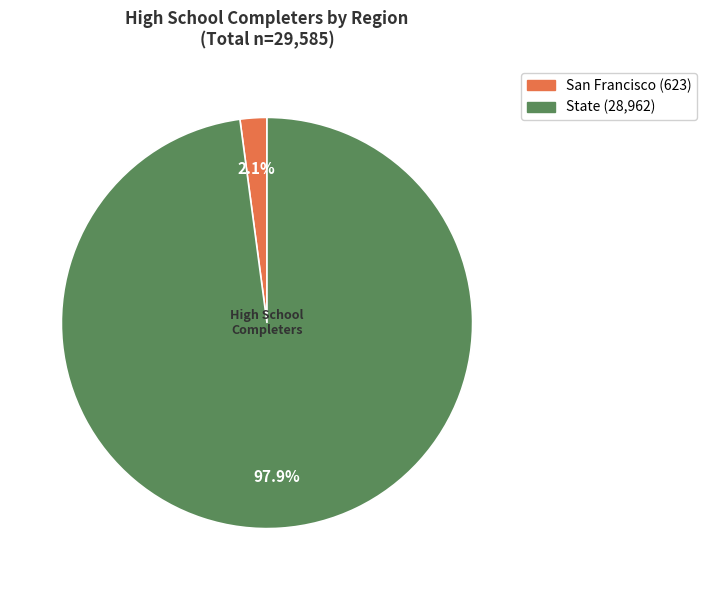

Is the sum of State and San Francisco greater than half?

Yes